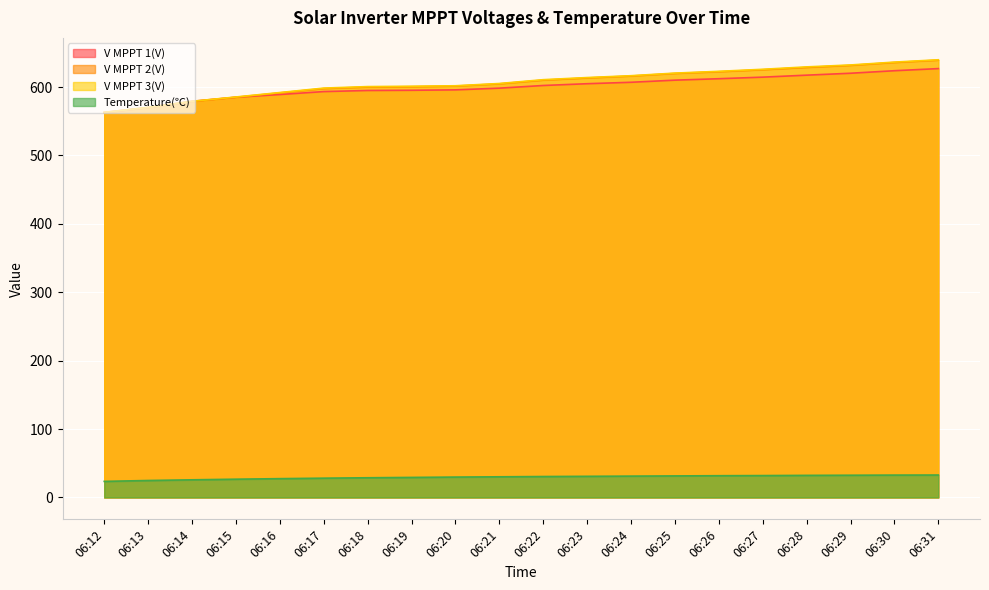

The value of Temperature(℃) at 06:18 is 47.9. True or false?

False